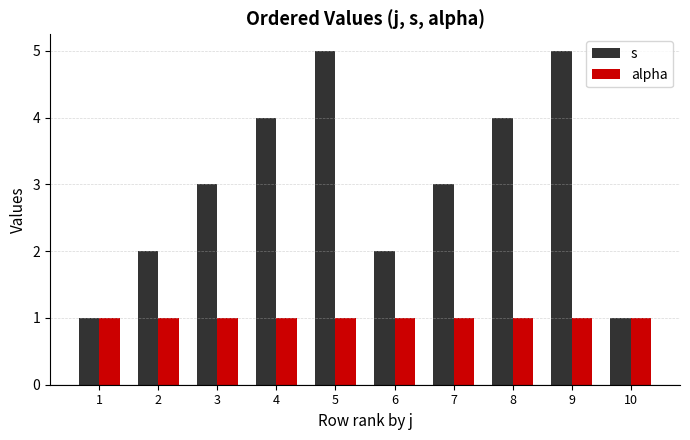

What is the value of the s bar at the 10th from the left?

1